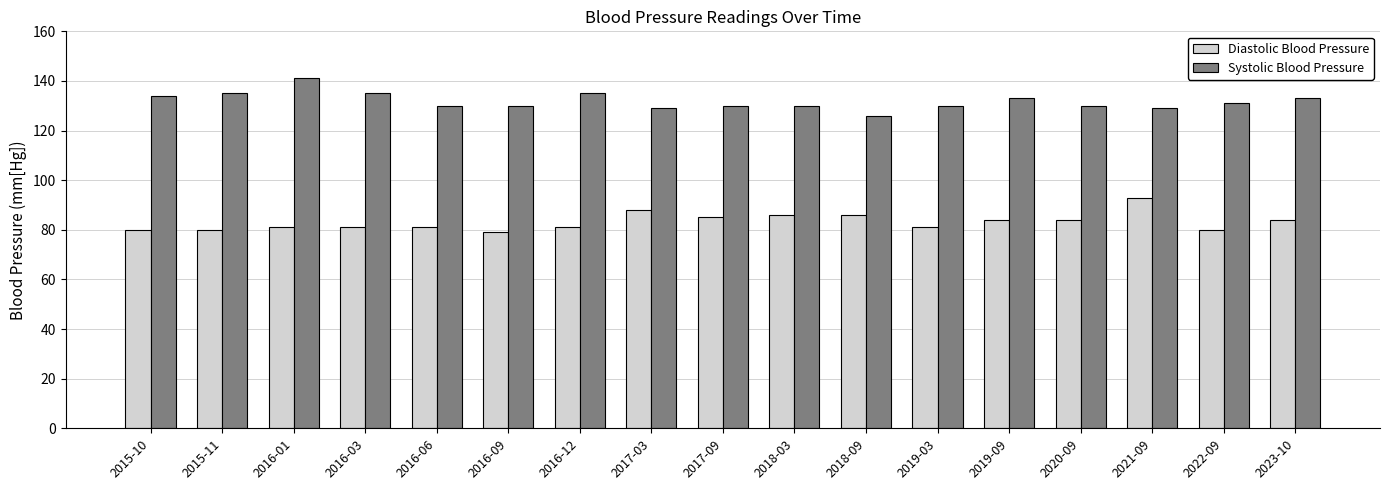

What is the difference between the highest and lowest values at 2017-03?

41